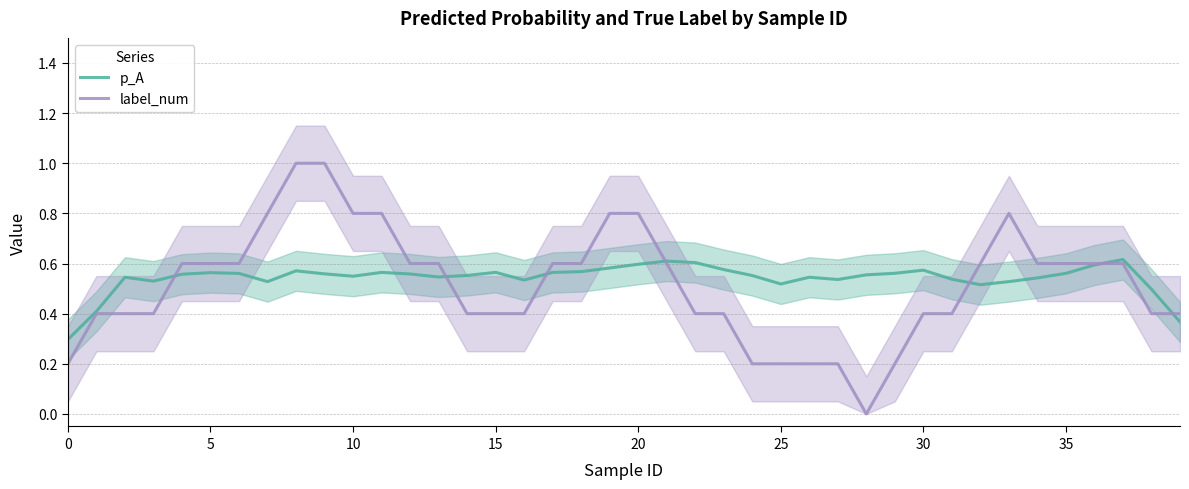

True or false: label_num and p_A cross at least once.

True